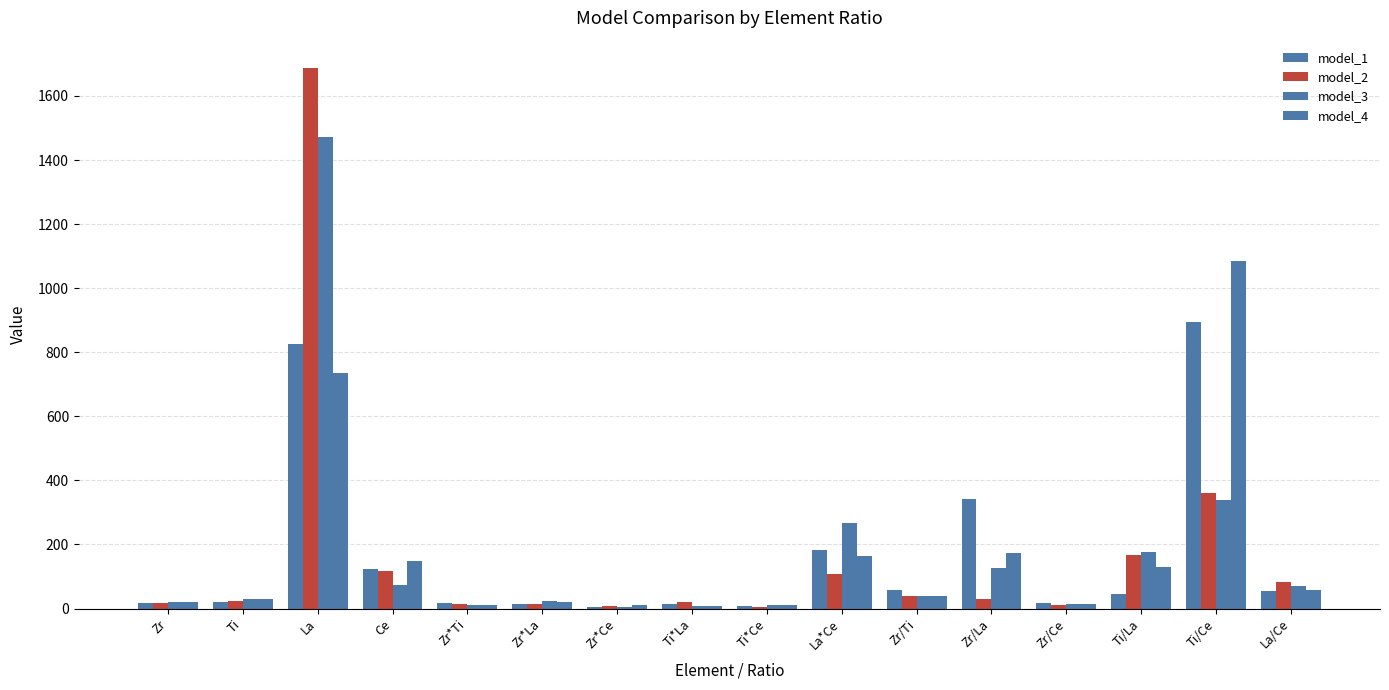

How many series are shown in this chart?

4